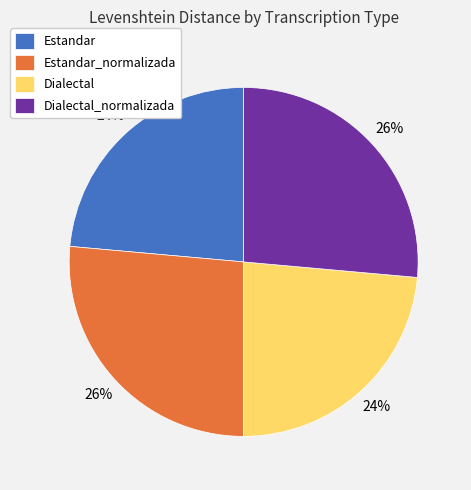

To the nearest percent, what portion does Dialectal represent?

24%